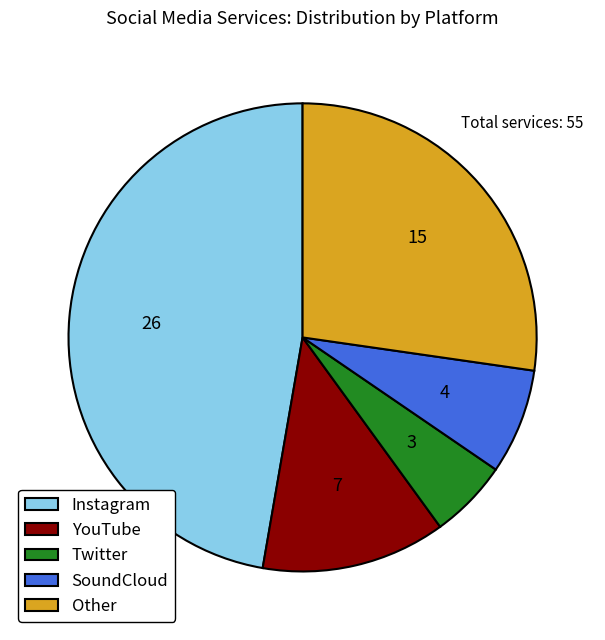

The Instagram slice represents 47% of the pie. True or false?

True